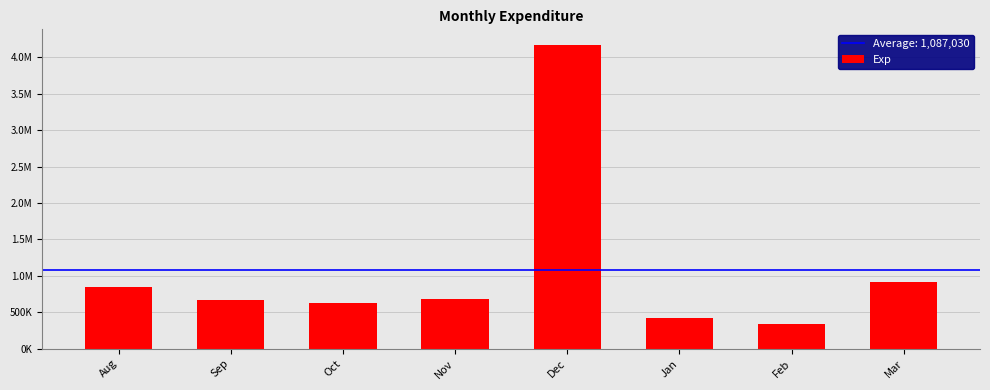

Does the chart contain any negative values?

No